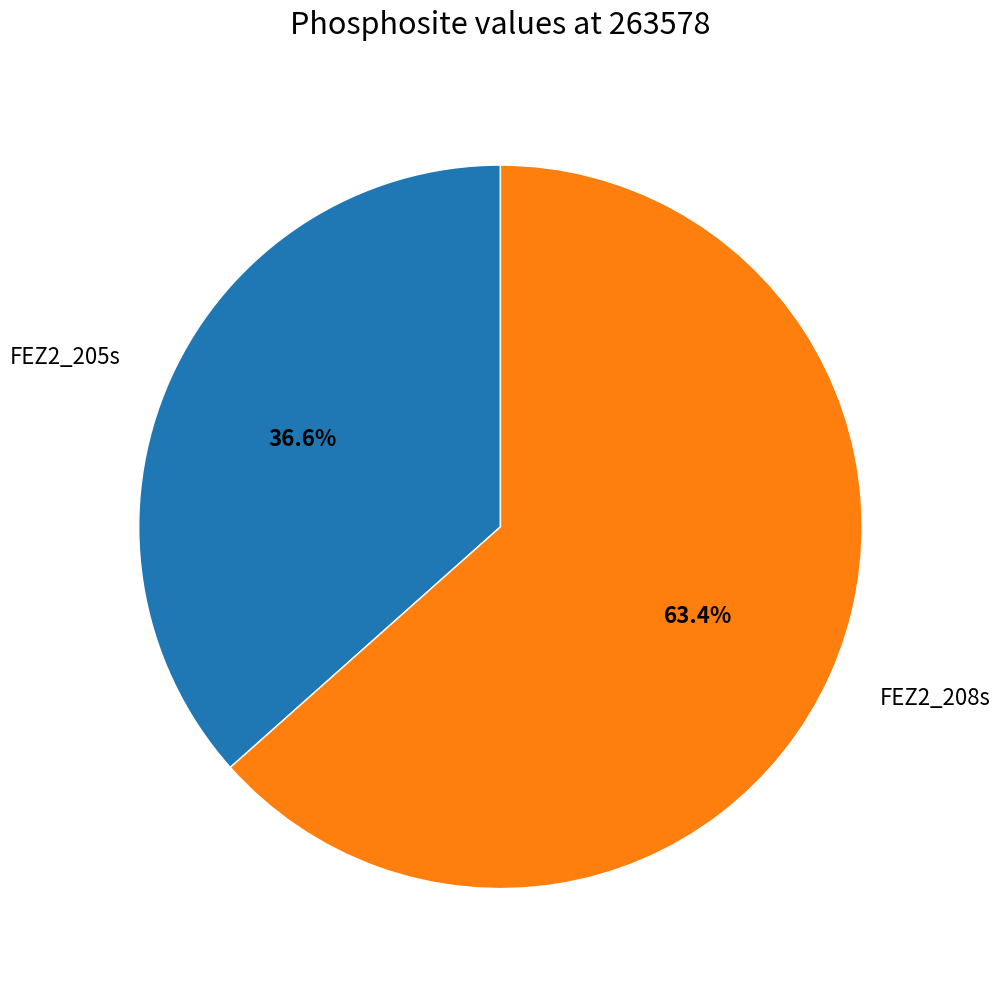

Combined, what portion of the pie is FEZ2_208s and FEZ2_205s?

100.0%